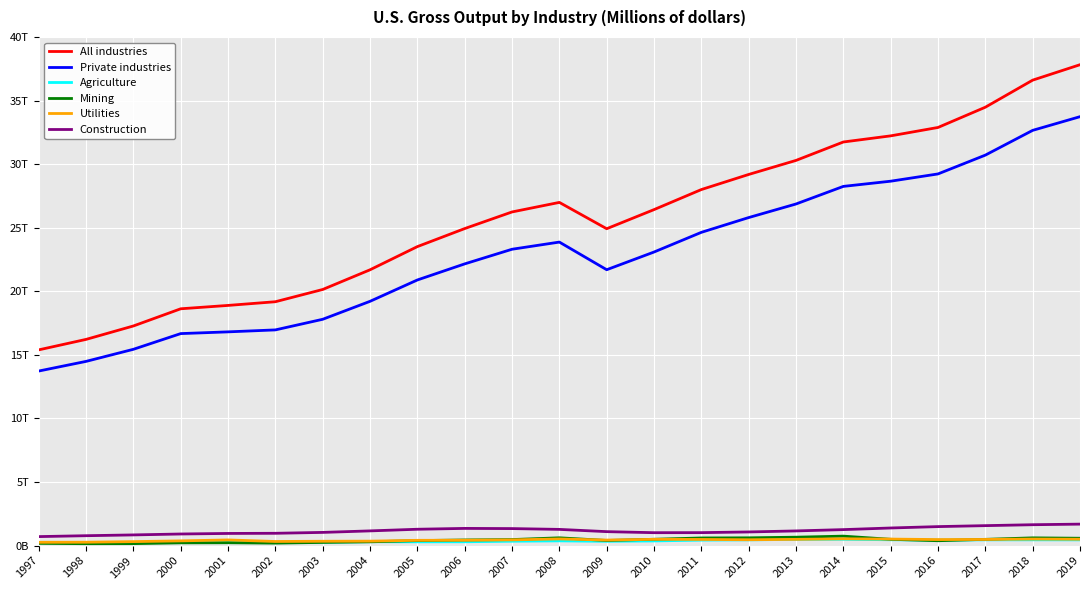

What is the minimum value for Utilities?

261979